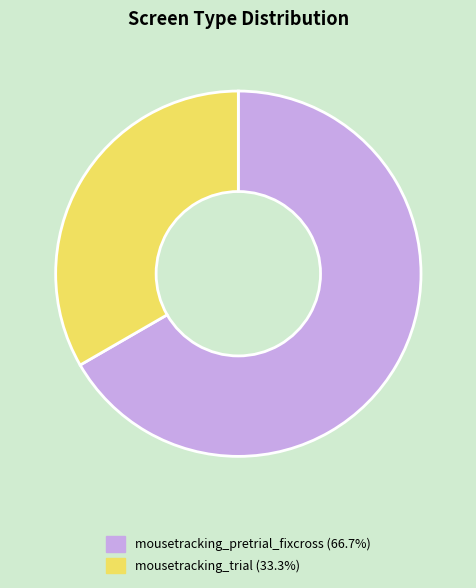

Count the number of slices in the pie.

2